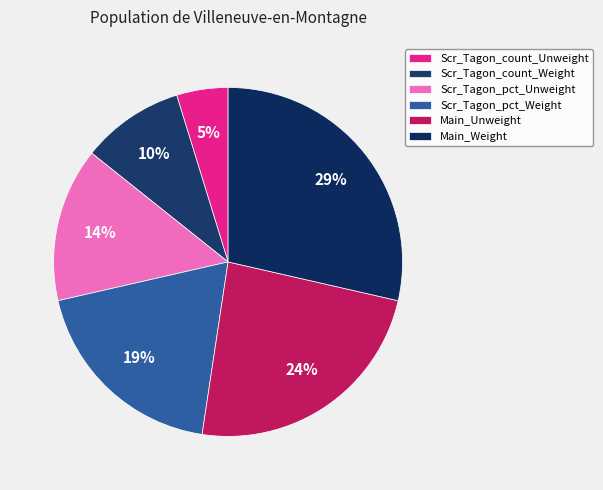

Rank the categories by value from lowest to highest.

Scr_Tagon_count_Unweight, Scr_Tagon_count_Weight, Scr_Tagon_pct_Unweight, Scr_Tagon_pct_Weight, Main_Unweight, Main_Weight